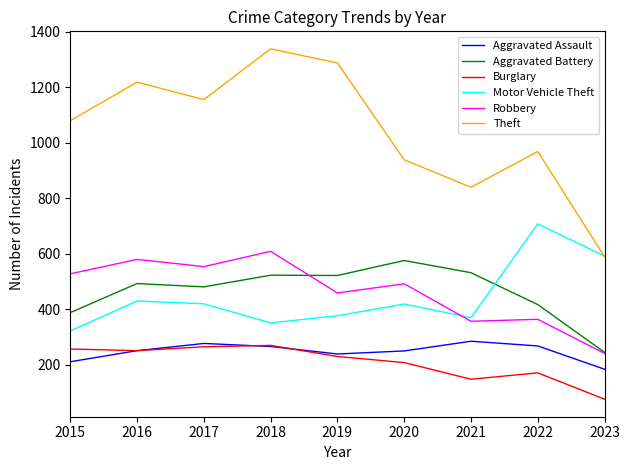

Which series has the widest spread of values?

Theft